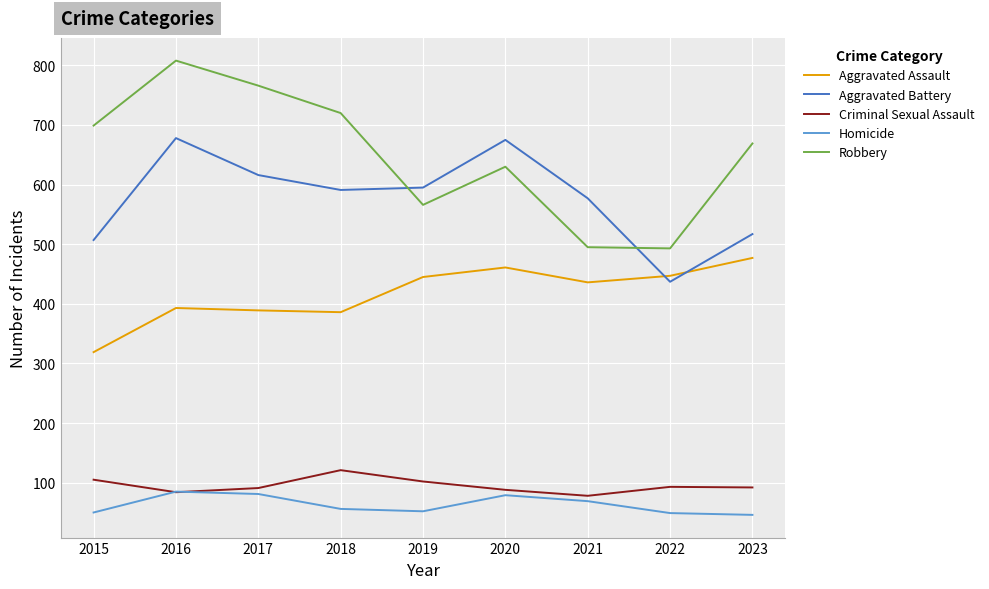

True or false: Criminal Sexual Assault and Aggravated Assault intersect in this chart.

False